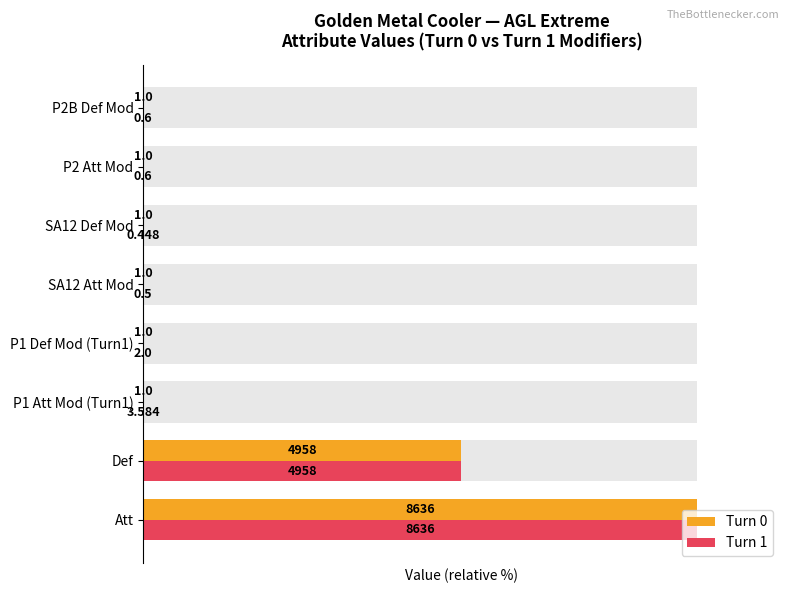

What are all the series names shown in the legend?

Turn 0, Turn 1